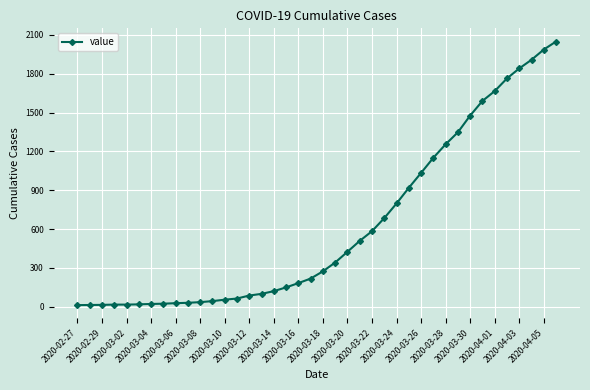

What is the average value?

622